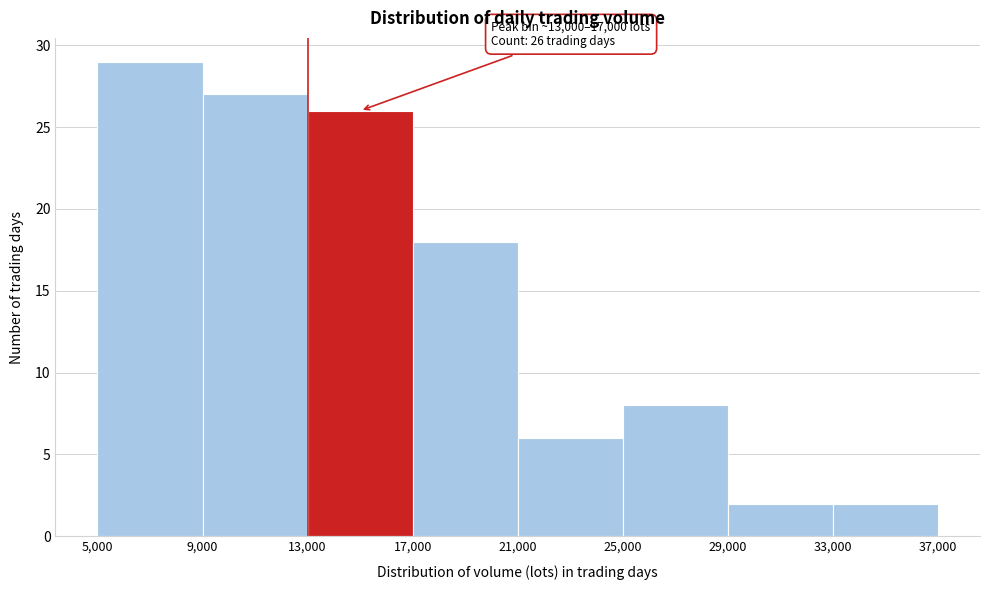

Which range on the x-axis has the tallest bar?

5,000 to 9,000